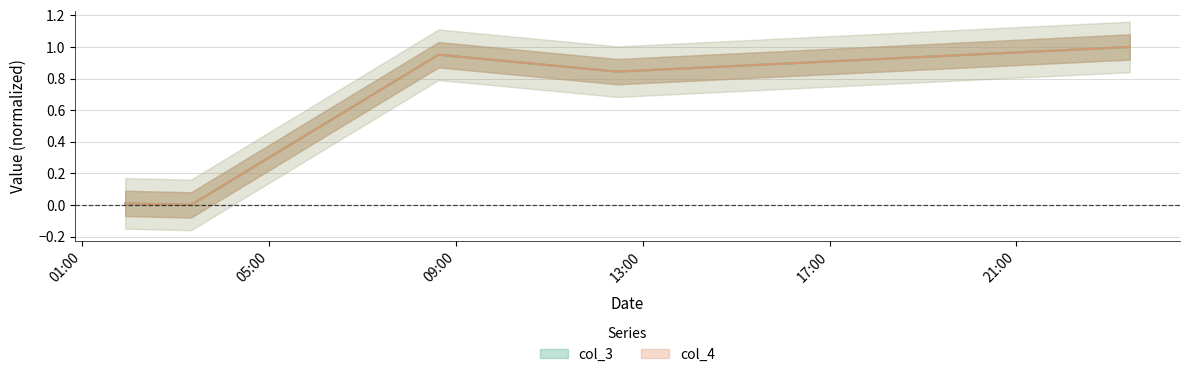

The col_3 series shows -0.5 at 2021-04-12 03:19:40. True or false?

False